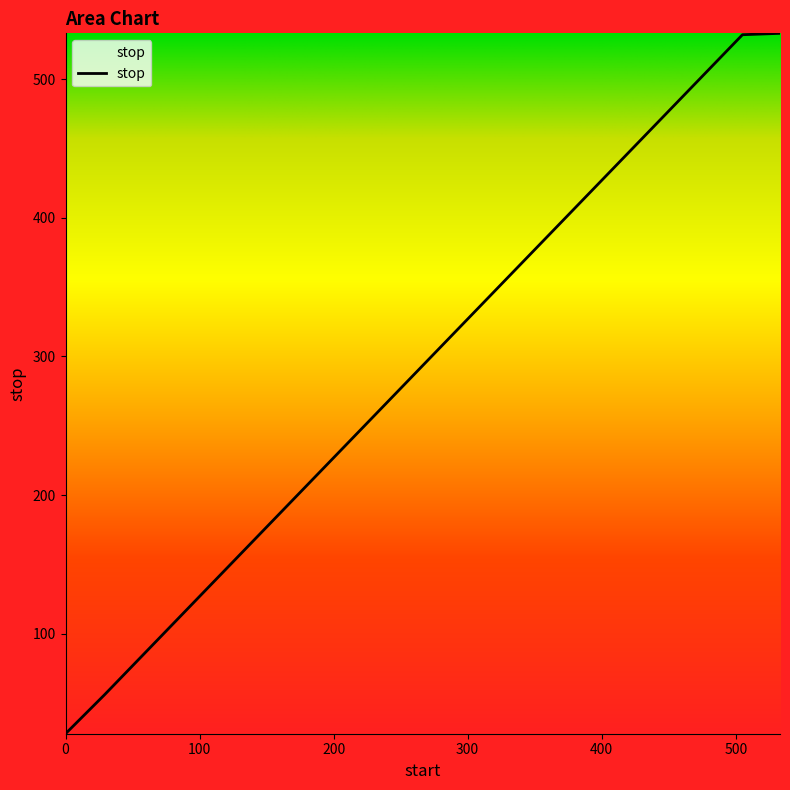

What is the greatest value displayed?

533